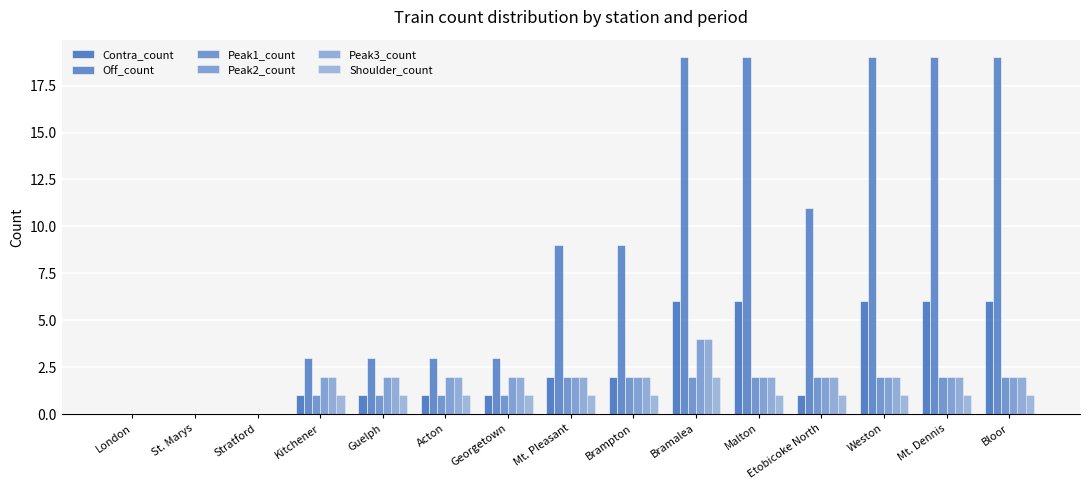

Are the bars horizontal?

No